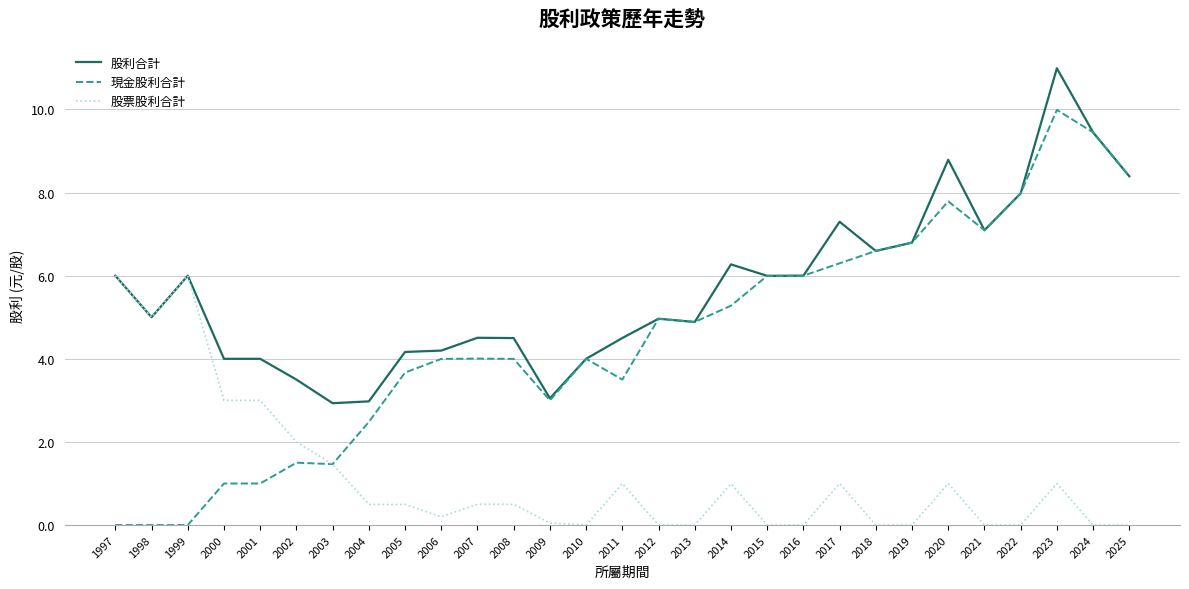

Between 2002 and 2019, which series saw the biggest shift?

現金股利合計